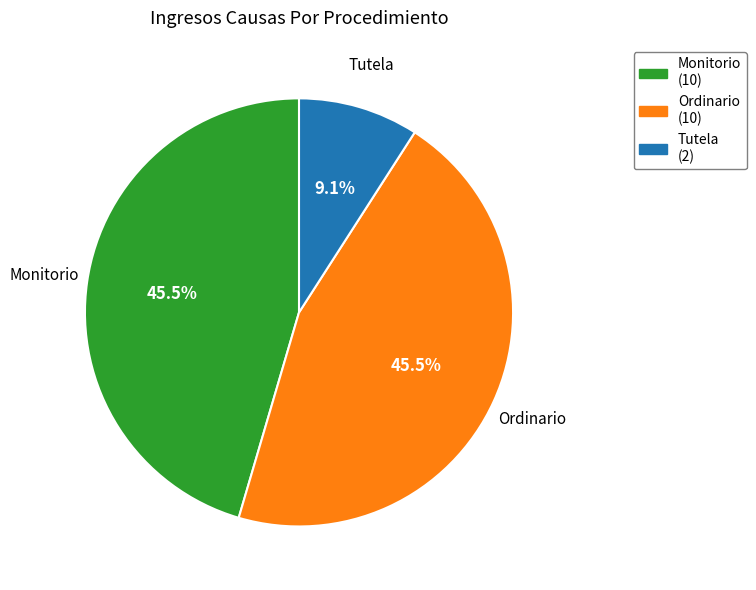

Does any single category account for the majority?

No